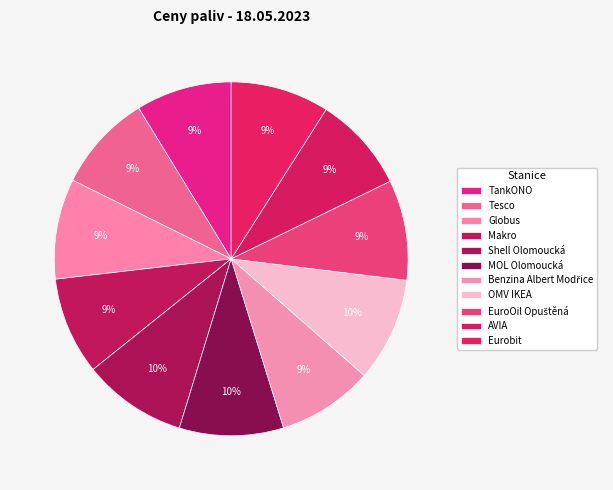

Count the number of slices in the pie.

11